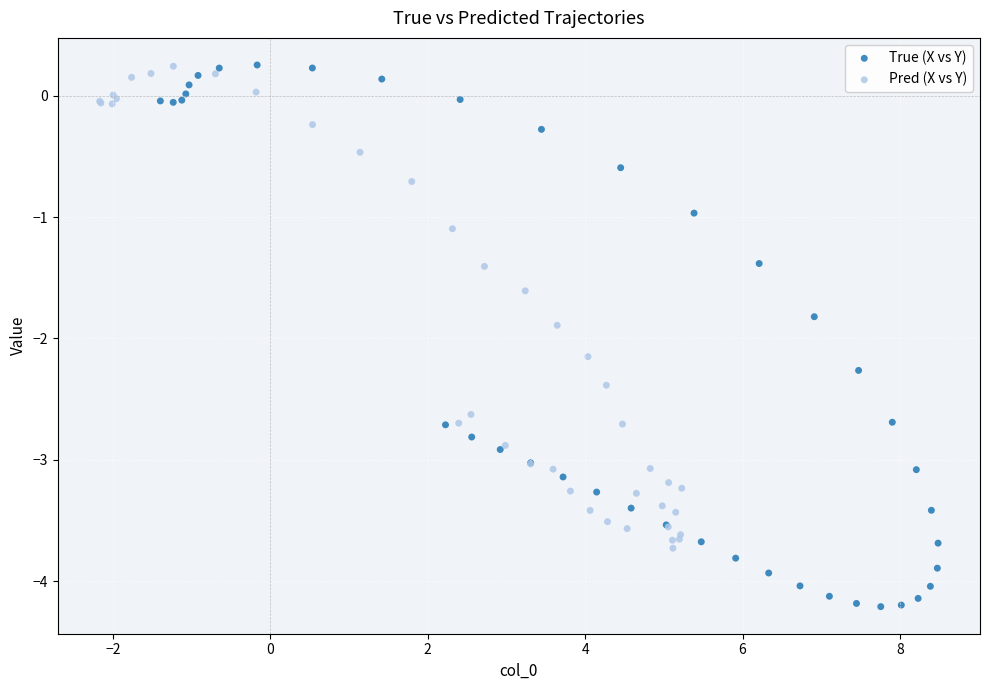

Which series has the largest Y range (max minus min)?

True (X vs Y)